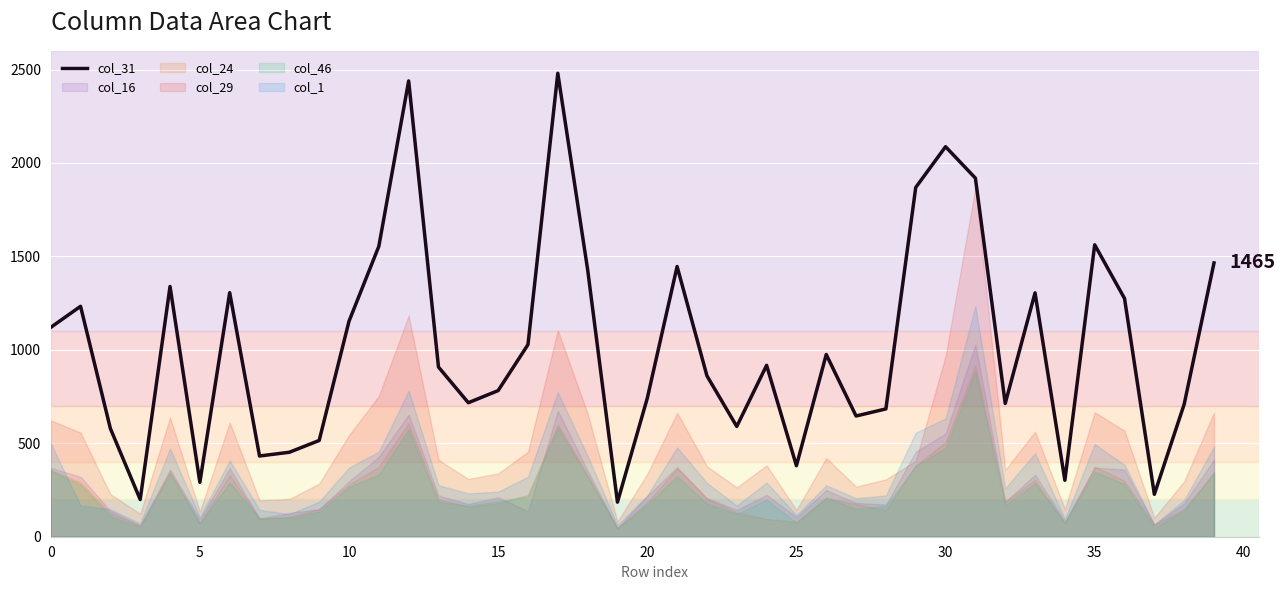

What is the maximum value for col_31?

2480